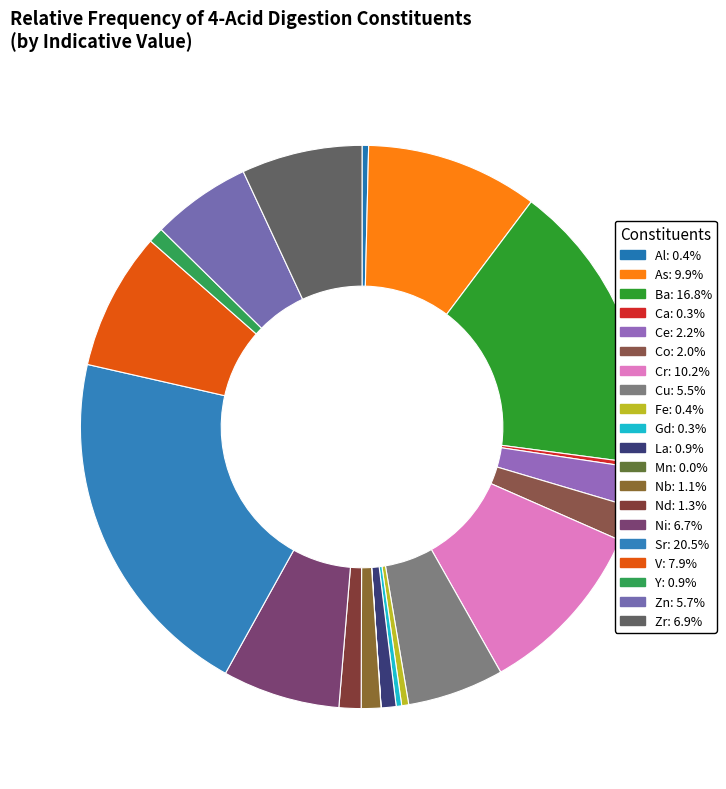

What is the largest slice in the pie chart?

Sr